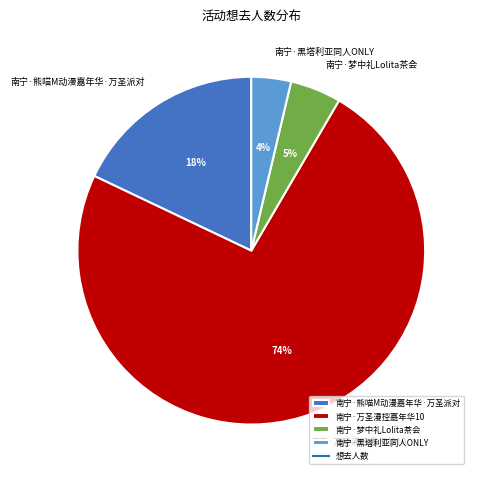

Count the number of slices in the pie.

4